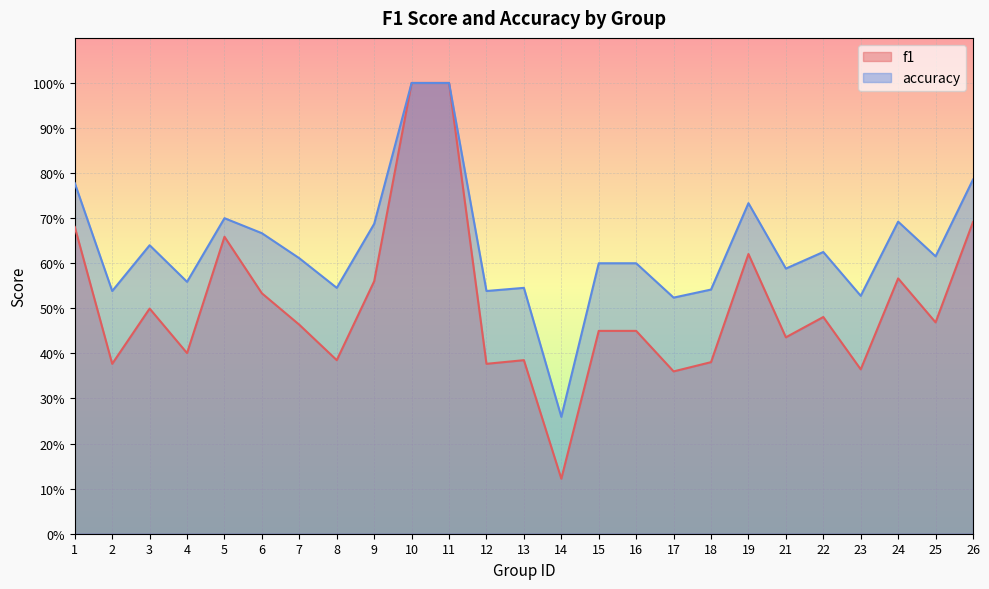

Which has a higher value, 9 or 17?

9